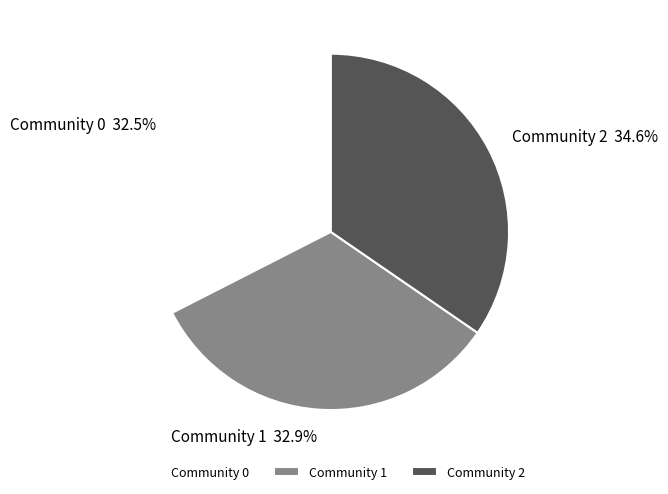

To the nearest percent, what is the difference between the largest and smallest slice percentages?

2%